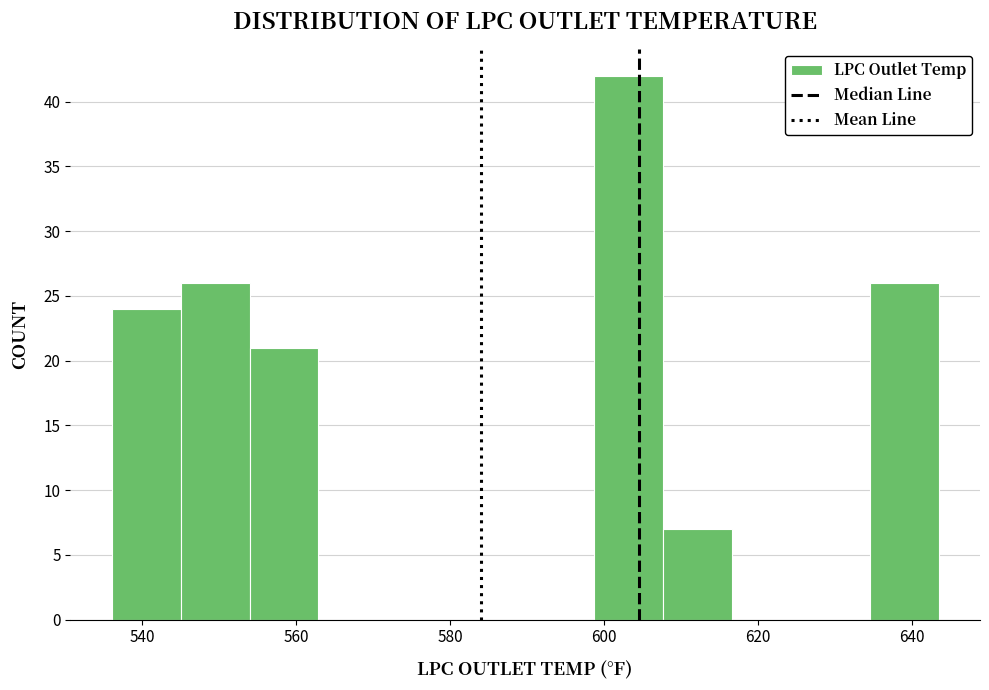

Which range on the x-axis has the tallest bar?

598 to 608